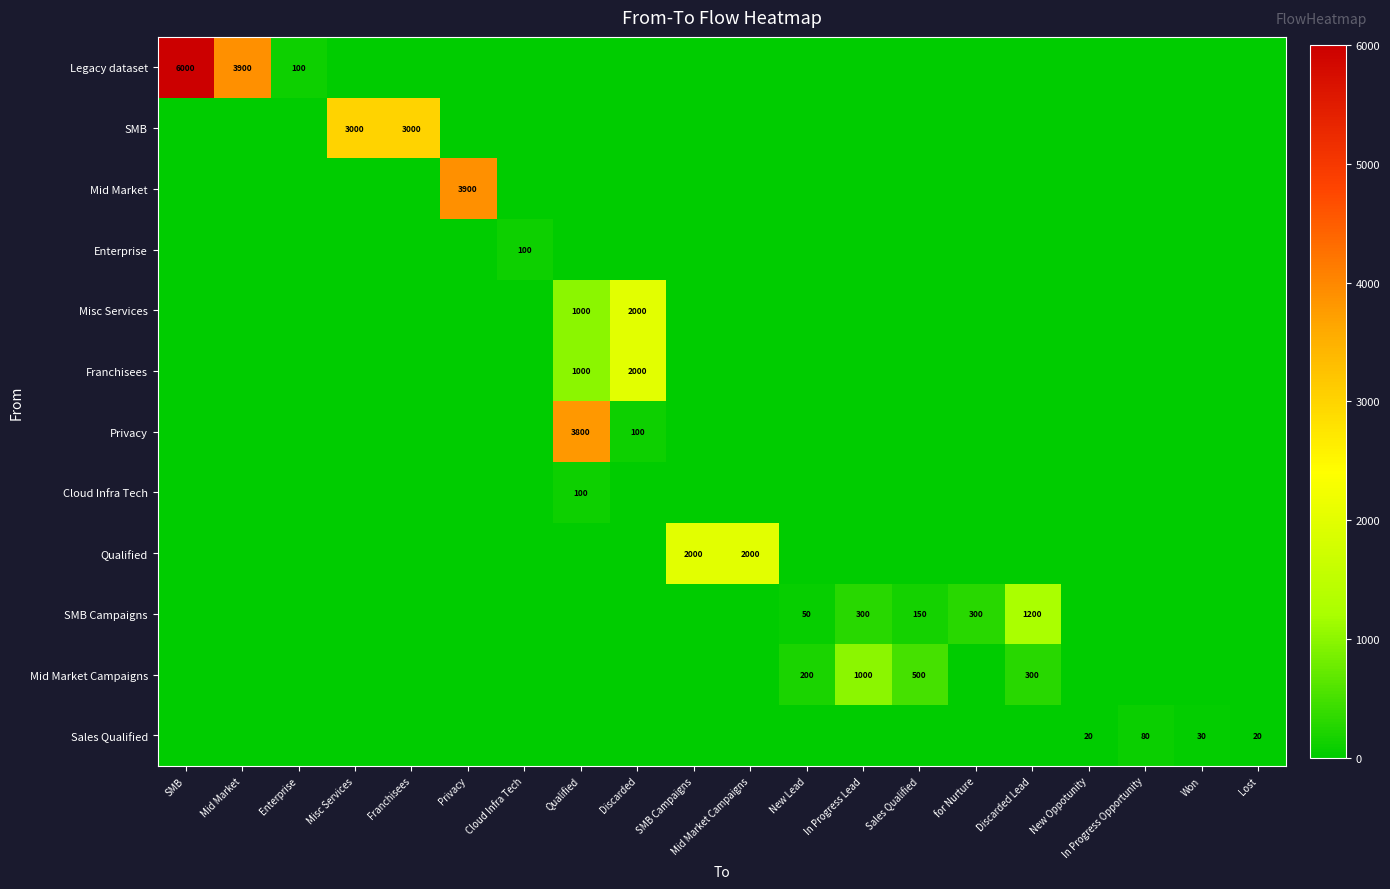

What is the difference between the second highest and minimum values in the Franchisees series?

1000